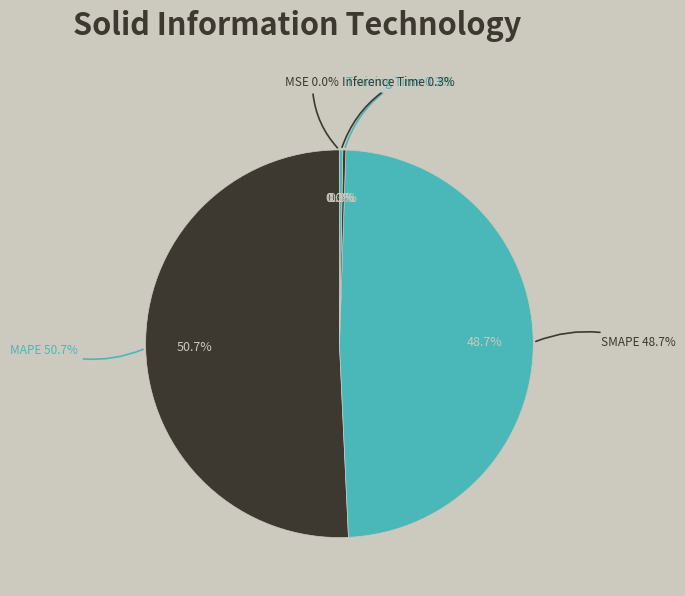

How many slices are in this pie chart?

5